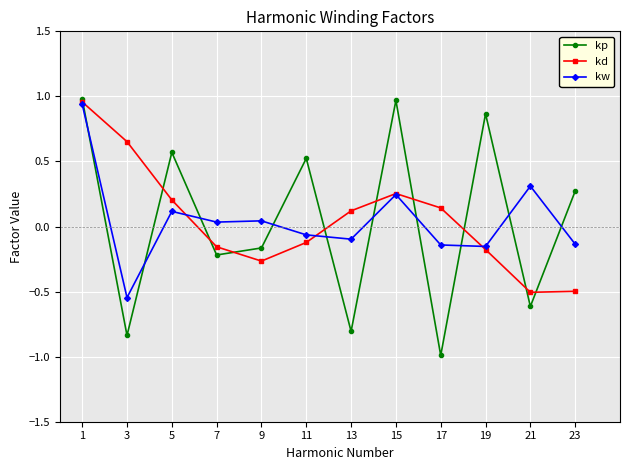

Does the chart display data point markers on the line(s)?

Yes